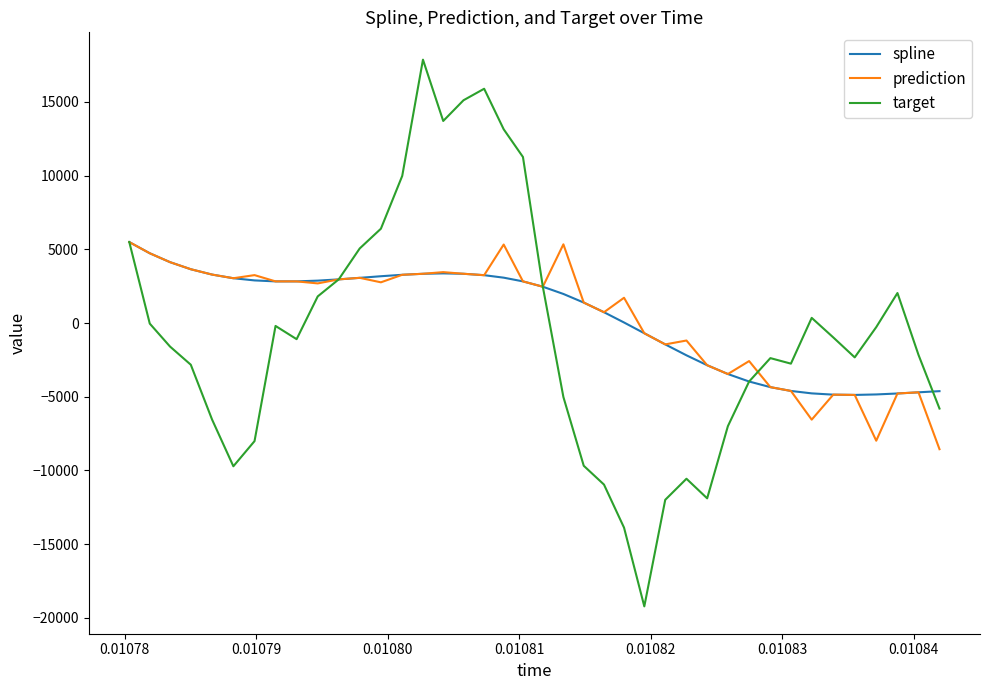

What is the minimum value for prediction?

-8558.9